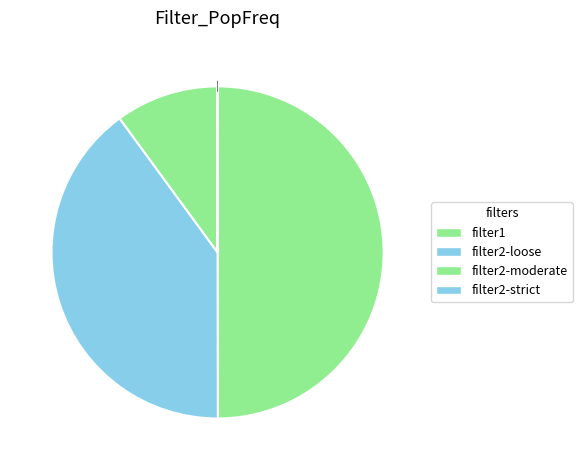

Which has a higher value, filter2-strict or filter2-loose?

filter2-loose